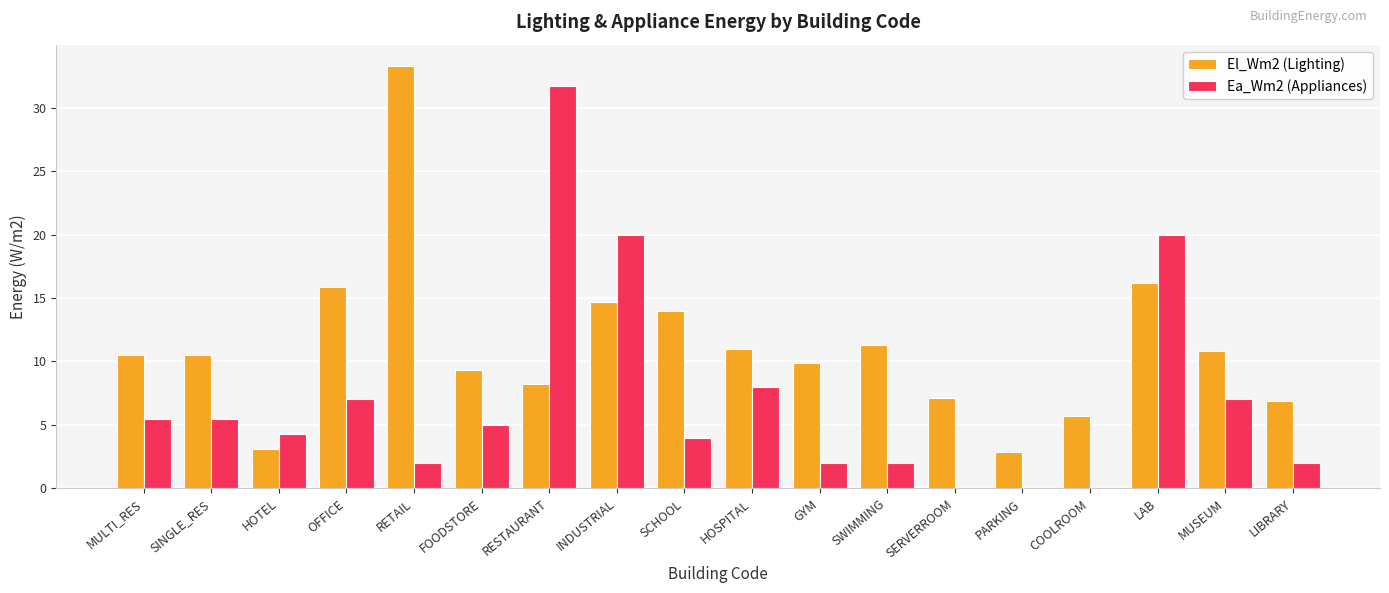

Are the bars grouped side by side (vs. stacked)?

Yes